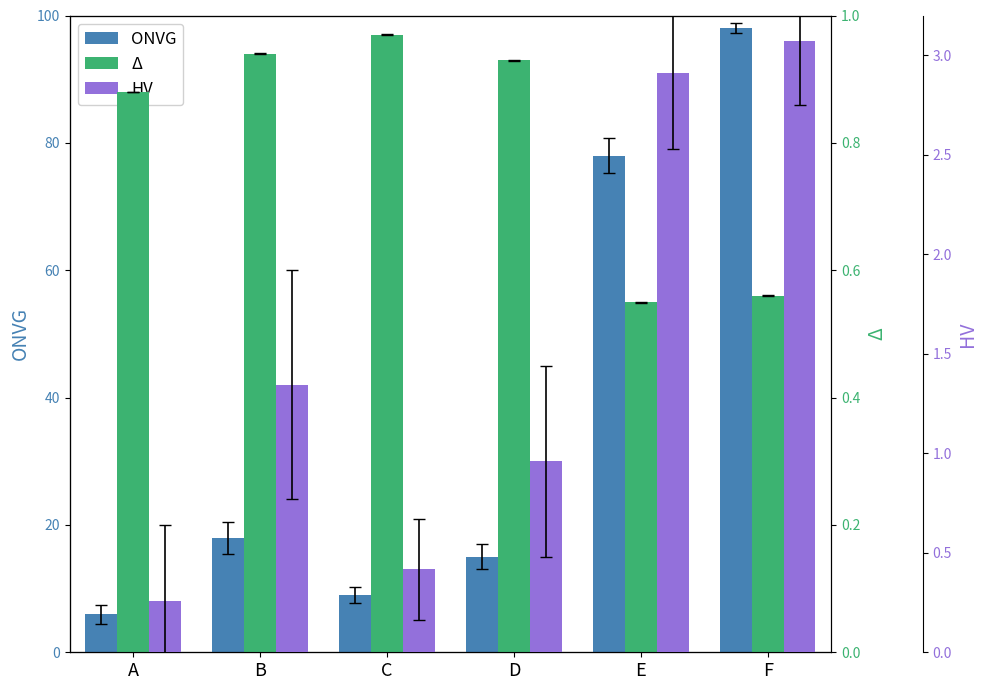

What is the approximate value of Δ at F?

0.6